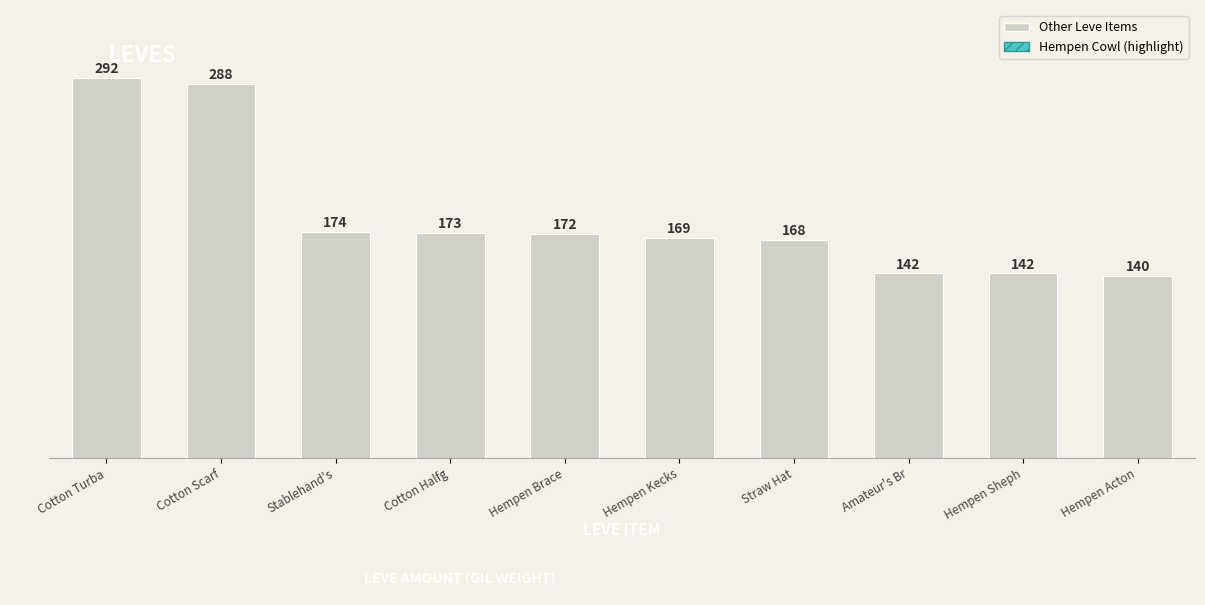

What is the change in value from Cotton Scarf to Straw Hat?

-120